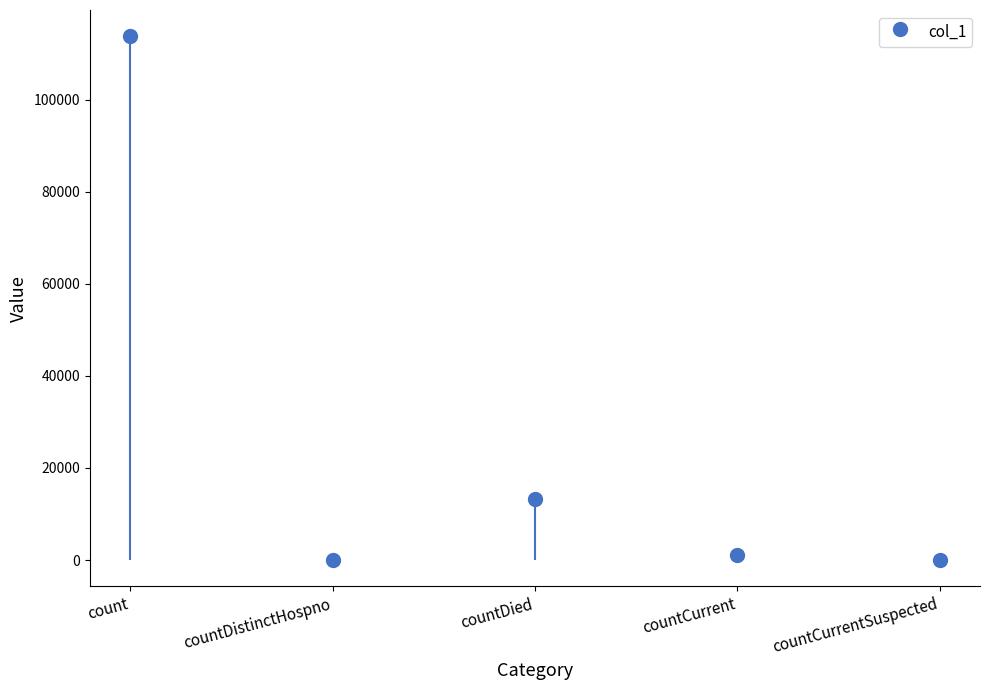

The chart shows a value of 695 at countCurrent. True or false?

False